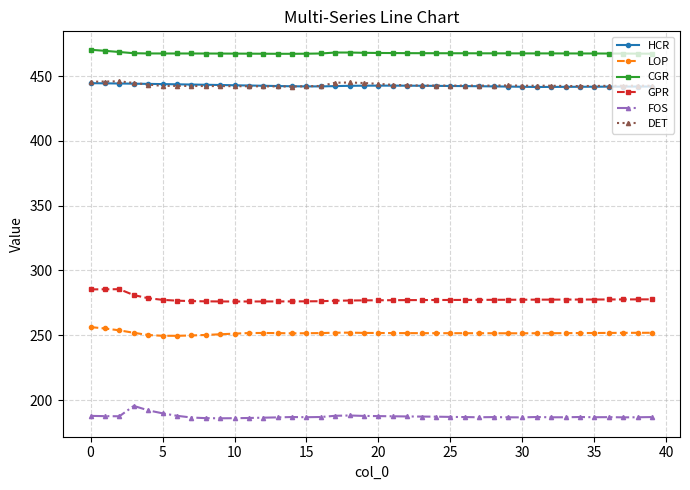

What is the value of the GPR point at the 11th from the left?

276.1